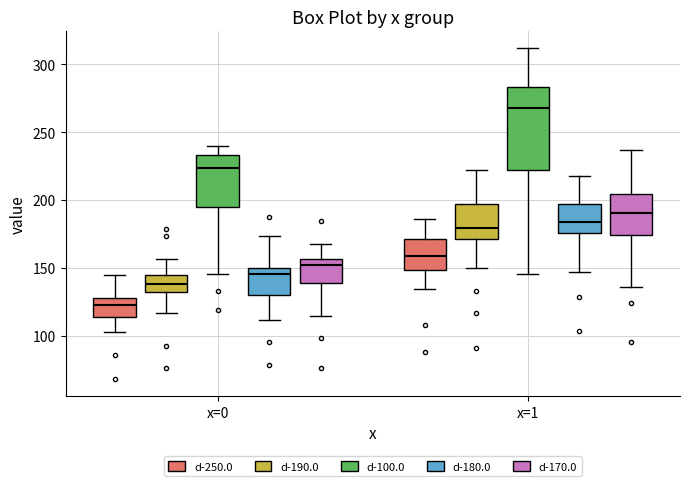

Which box is the tallest, from its lower edge to its upper edge?

x=1 (d-100.0)